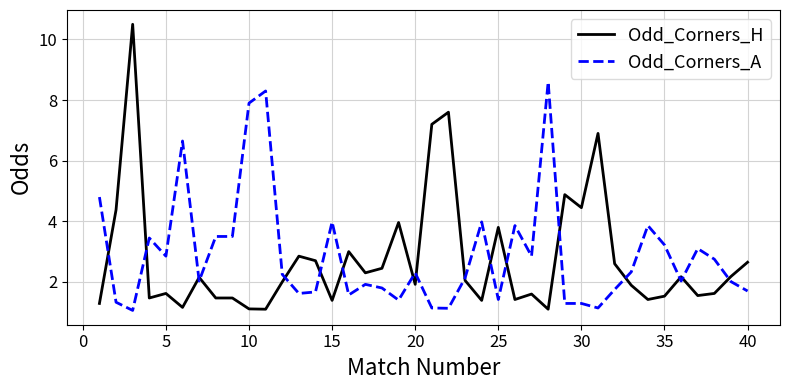

Which series has the largest range (max minus min)?

Odd_Corners_H